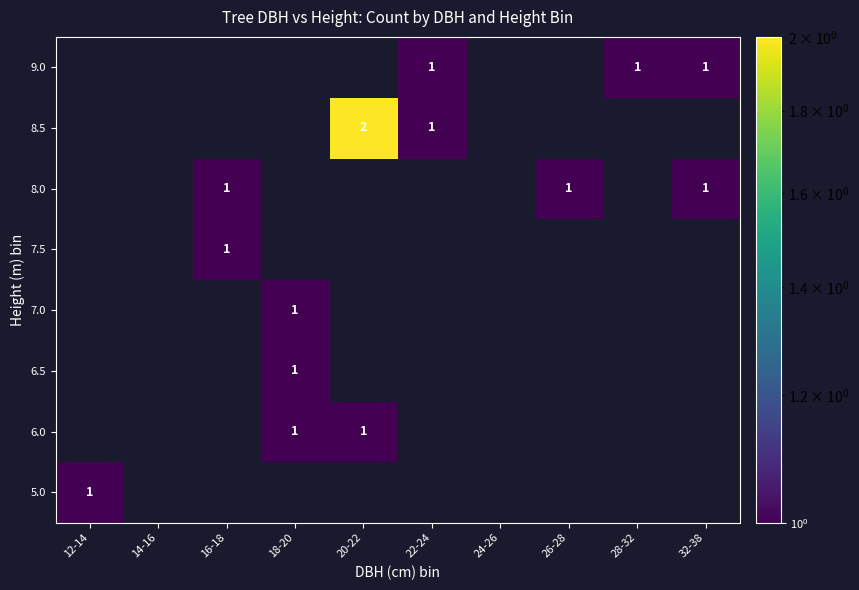

True or false: 9.0 has a value of 0 at 28-32.

False